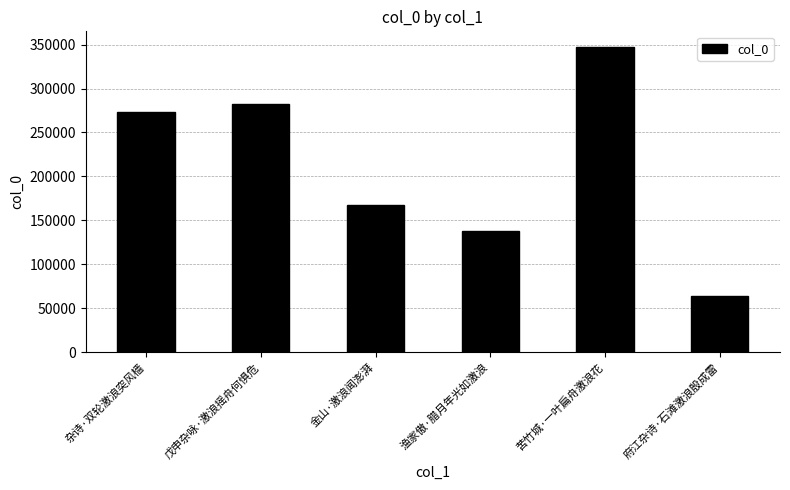

Reading left to right, transcribe all the data shown in this chart.

杂诗·双轮激浪突风樯=273389	戊申杂咏·激浪摇舟何惧危=282480	金山·激浪闻澎湃=167763	渔家傲·腊月年光如激浪=137319	苦竹城·一叶扁舟激浪花=347713	府江杂诗·石滩激浪殷成雷=63354